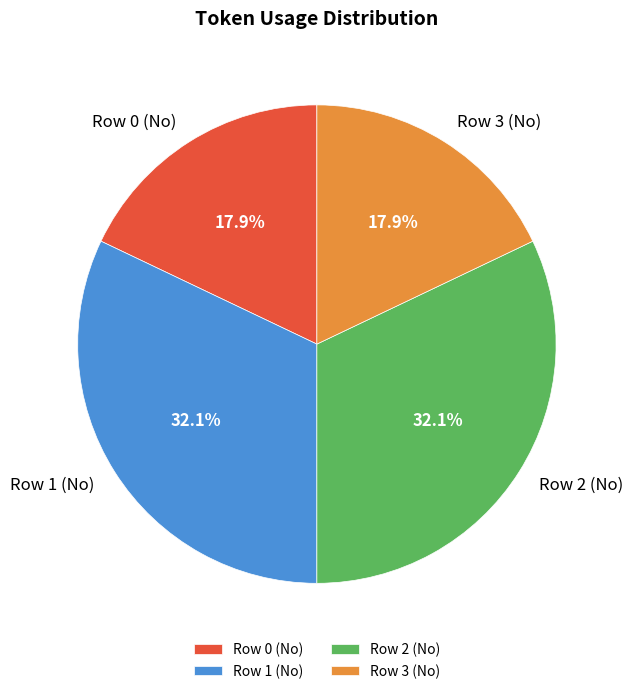

Is there any slice that represents more than half of the pie?

No